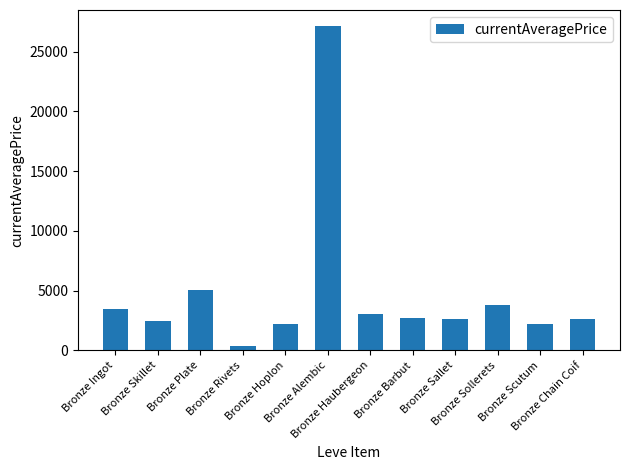

What is the label of the 8th bar from the left?

Bronze Barbut